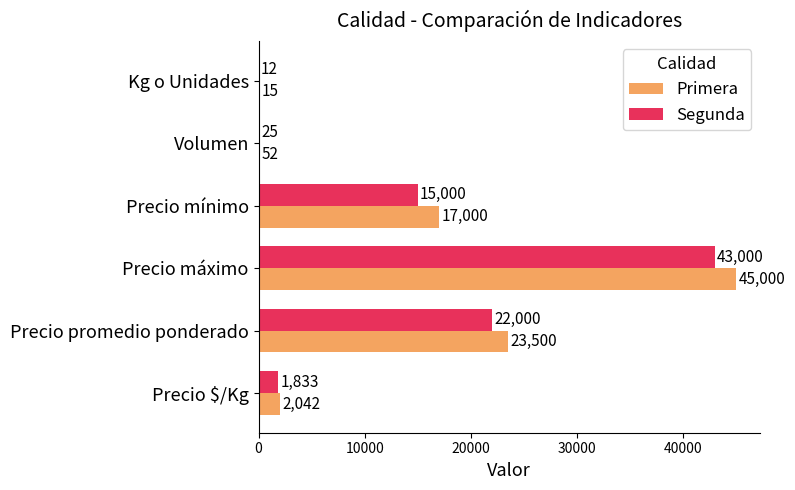

The value of Segunda at Precio mínimo is 26188. True or false?

False